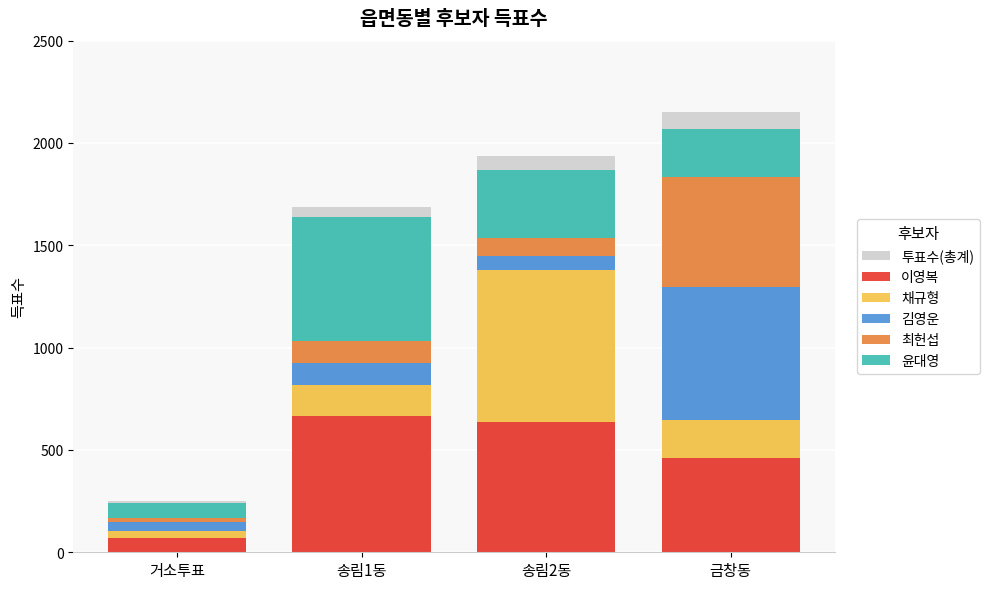

How many values in the 채규형 series are below 183?

2